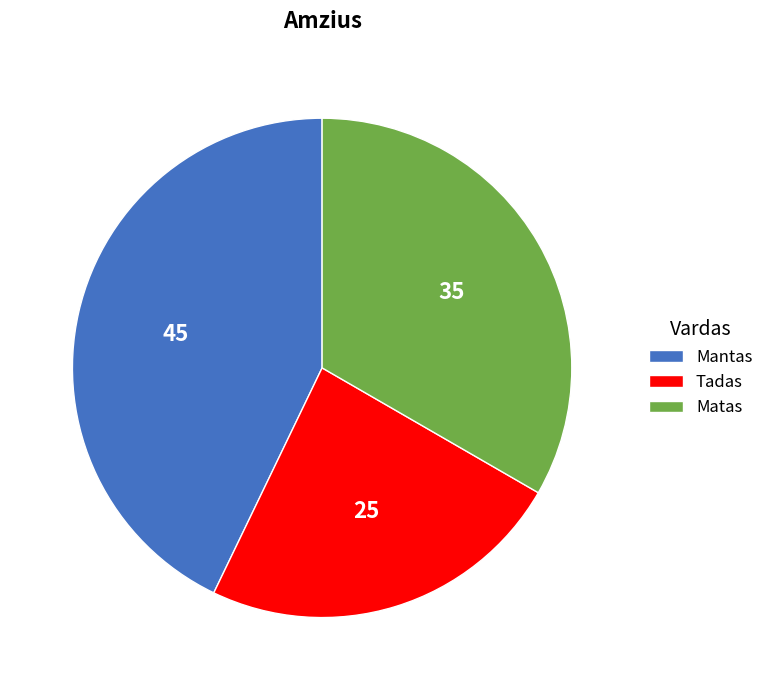

What is the largest slice in the pie chart?

Mantas